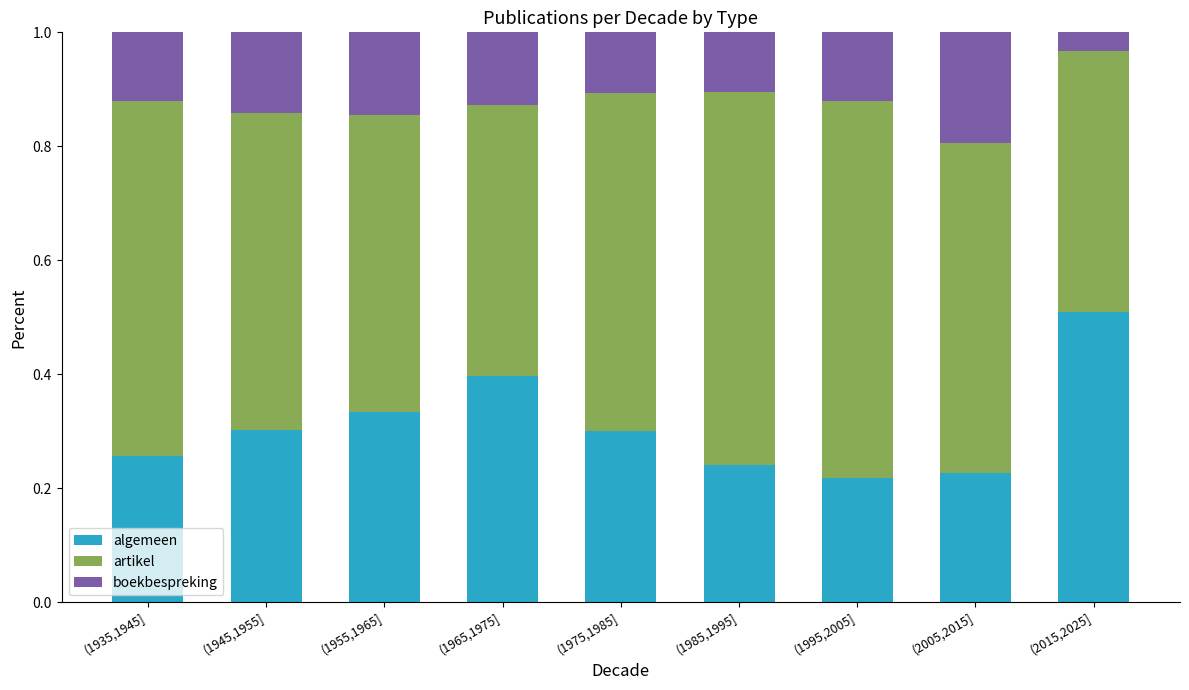

Is it true that algemeen equals 0.5 at (2015,2025]?

True